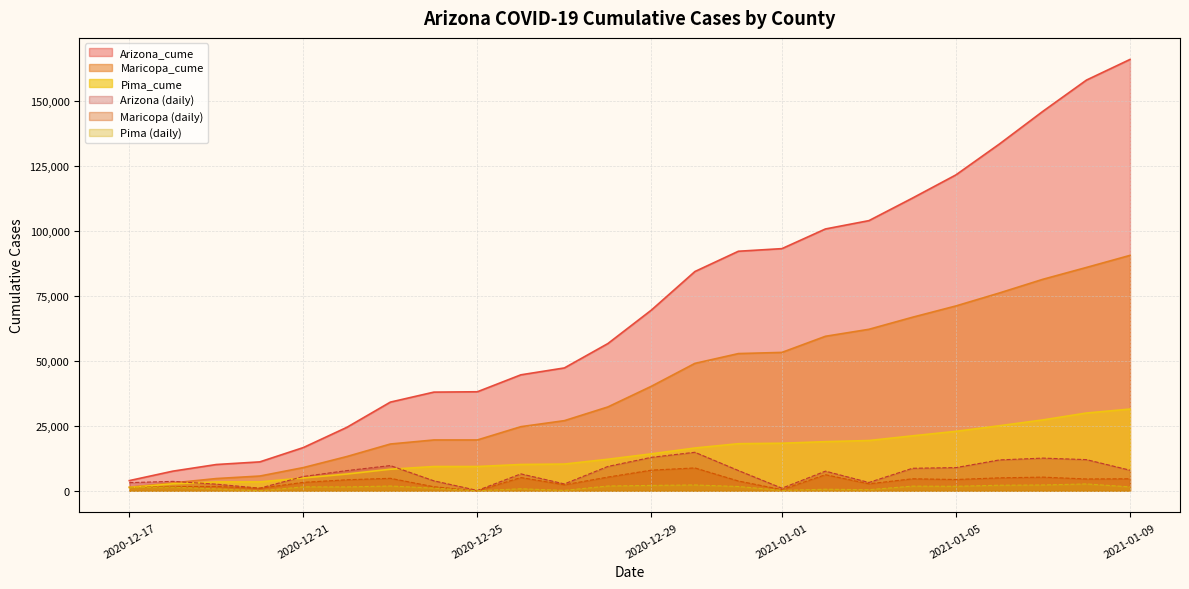

At which category does the chart reach its peak across all series?

2021-01-09